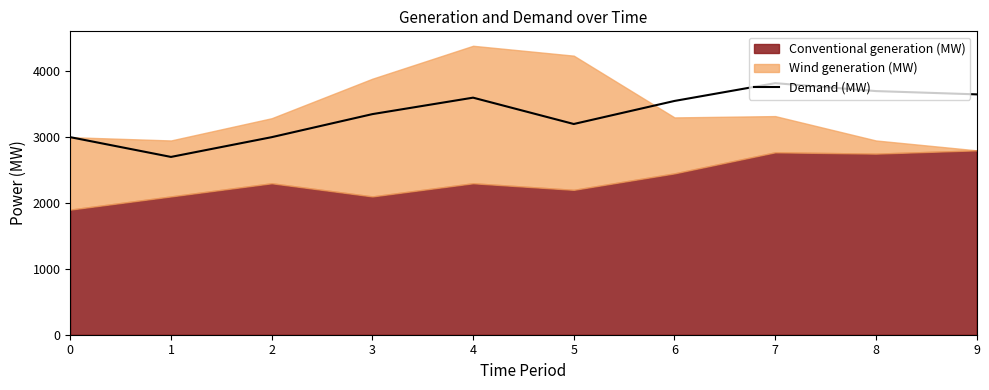

Which has a higher value, 0 or 6?

6